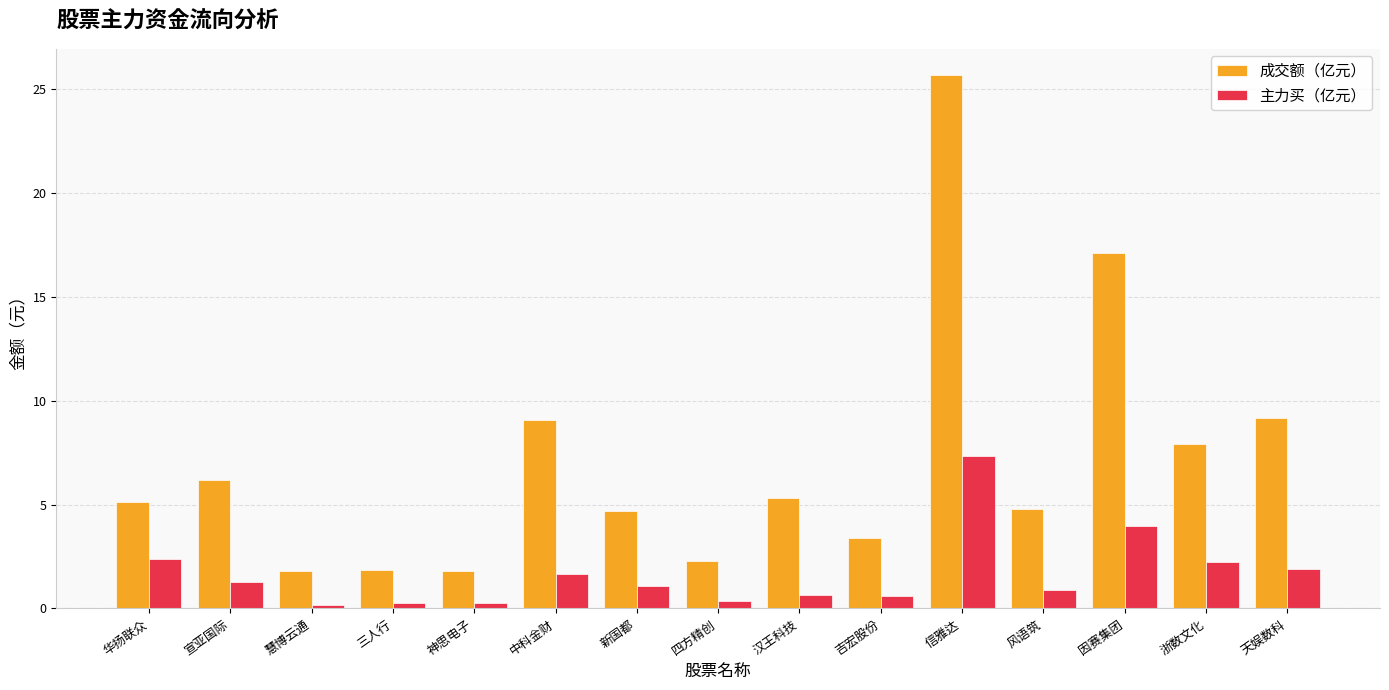

What are all the series names shown in the legend?

成交额（亿元）, 主力买（亿元）